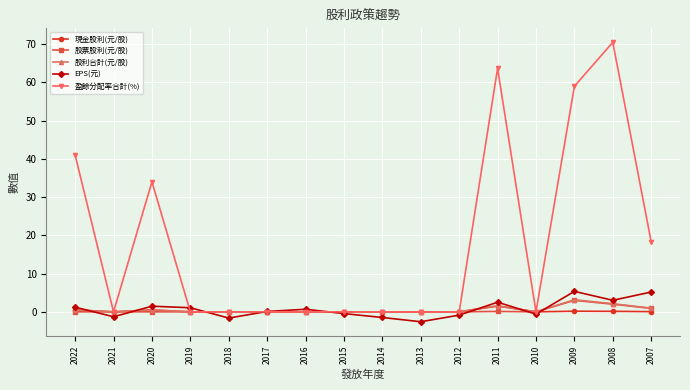

How many distinct data groups are displayed?

5